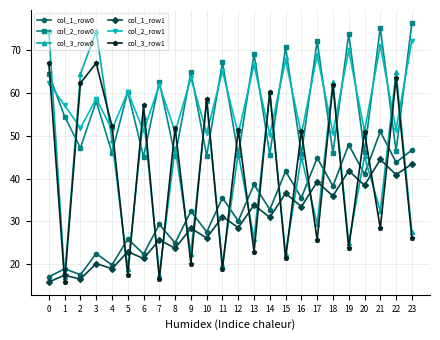

At which category is the sum across all series the highest?

22